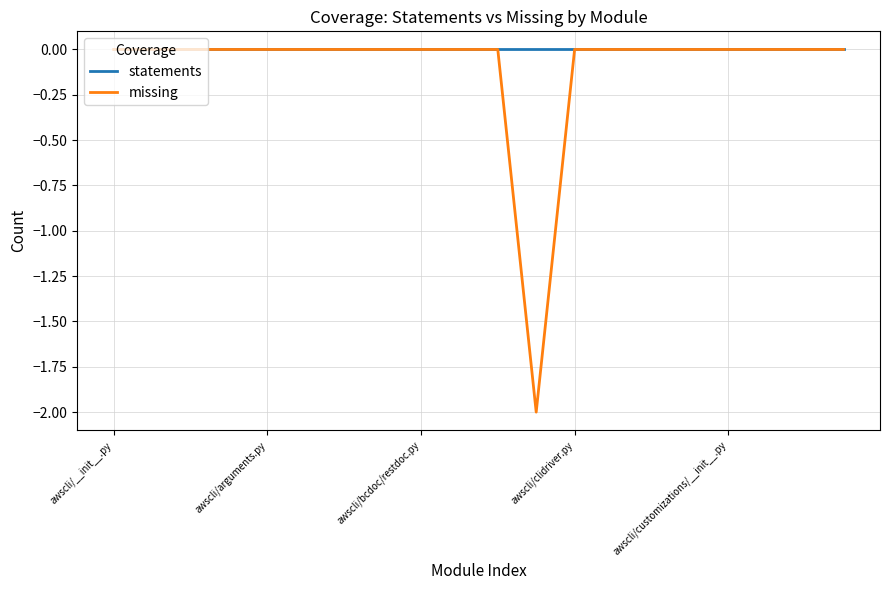

Which series has the largest range (max minus min)?

missing